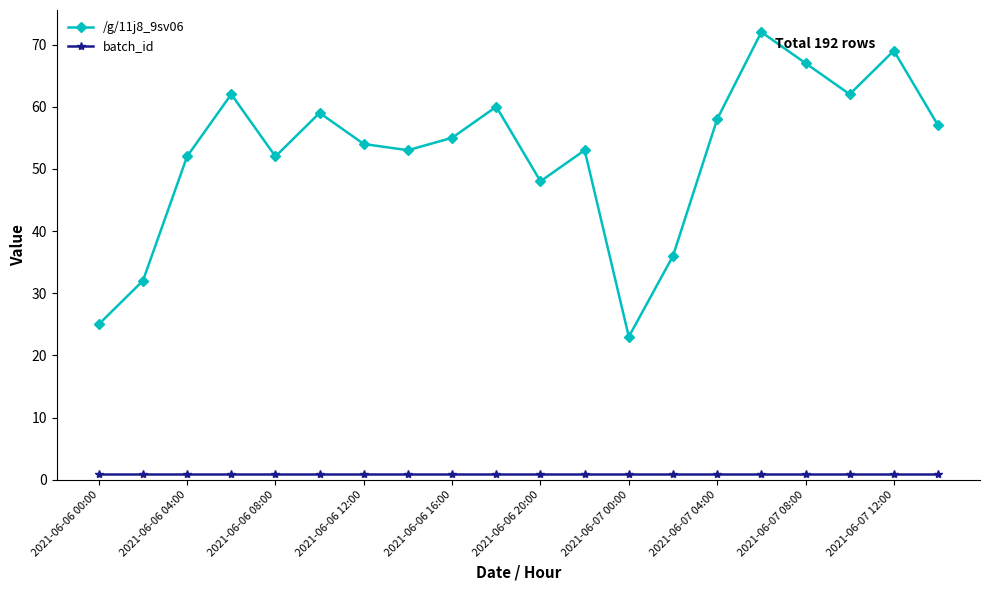

Reading left to right, list all the values displayed in this chart.

/g/11j8_9sv06: 25	32	52	62	52	59	54	53	55	60	48	53	23	36	58	72	67	62	69	57
batch_id: 1	1	1	1	1	1	1	1	1	1	1	1	1	1	1	1	1	1	1	1